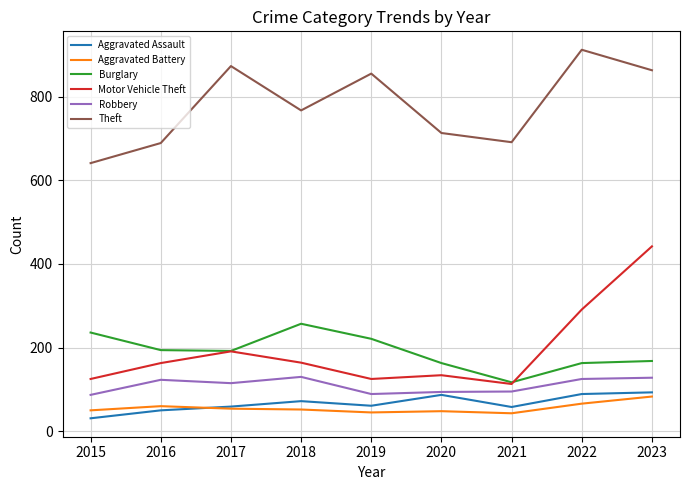

What is the sum of the Motor Vehicle Theft values at 2015 and 2022?

416